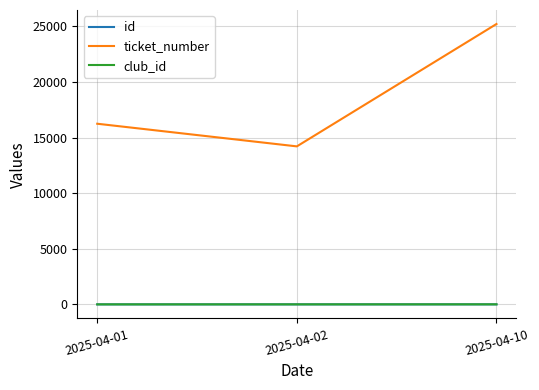

Rank the categories by ticket_number value from lowest to highest.

2025-04-02, 2025-04-01, 2025-04-10